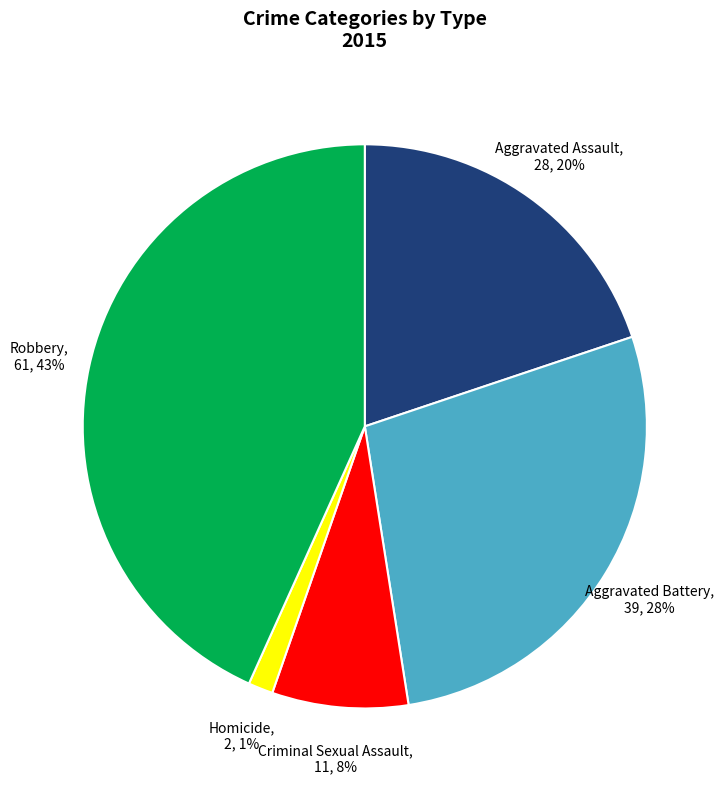

The Aggravated Assault slice represents 20% of the pie. True or false?

True